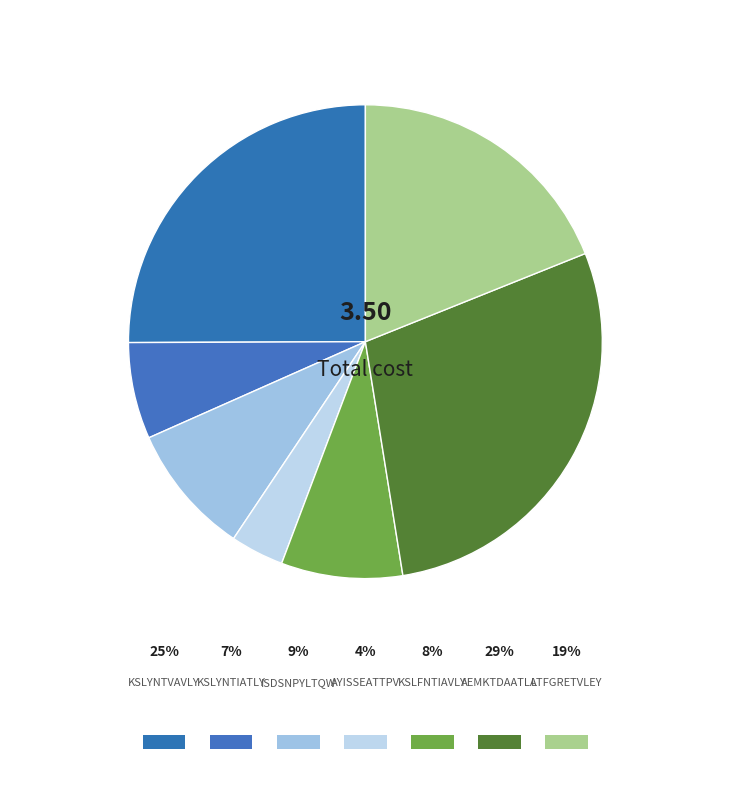

Does KSLYNTIATLY represent more than half of the total?

No